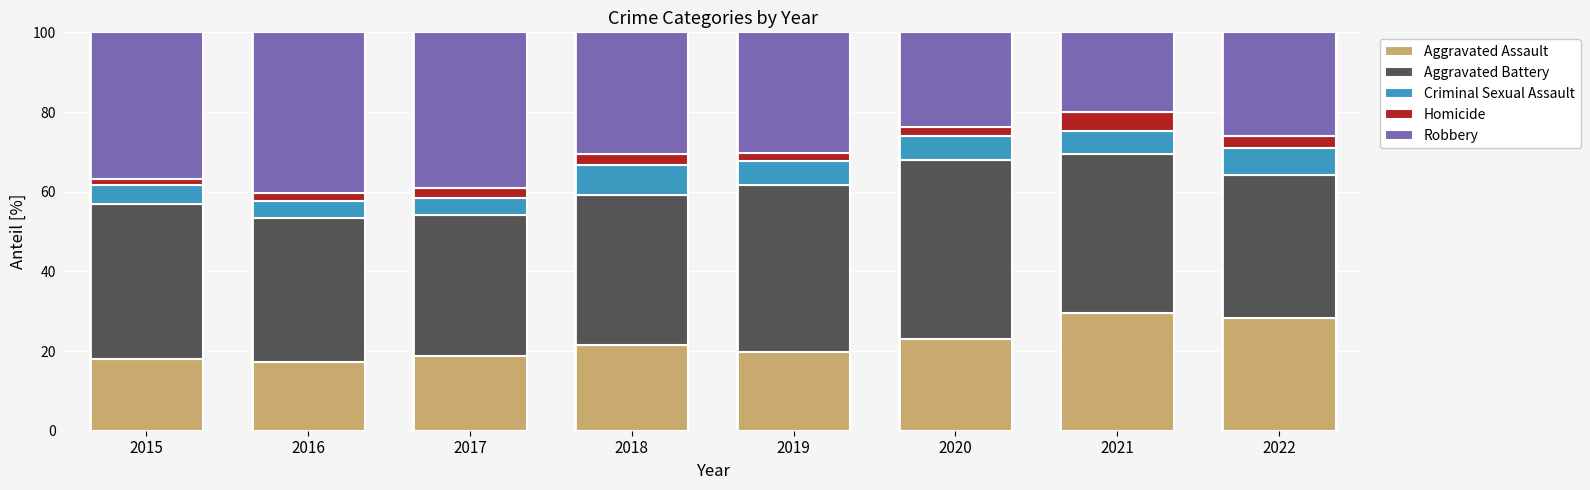

How many series are shown in this chart?

5